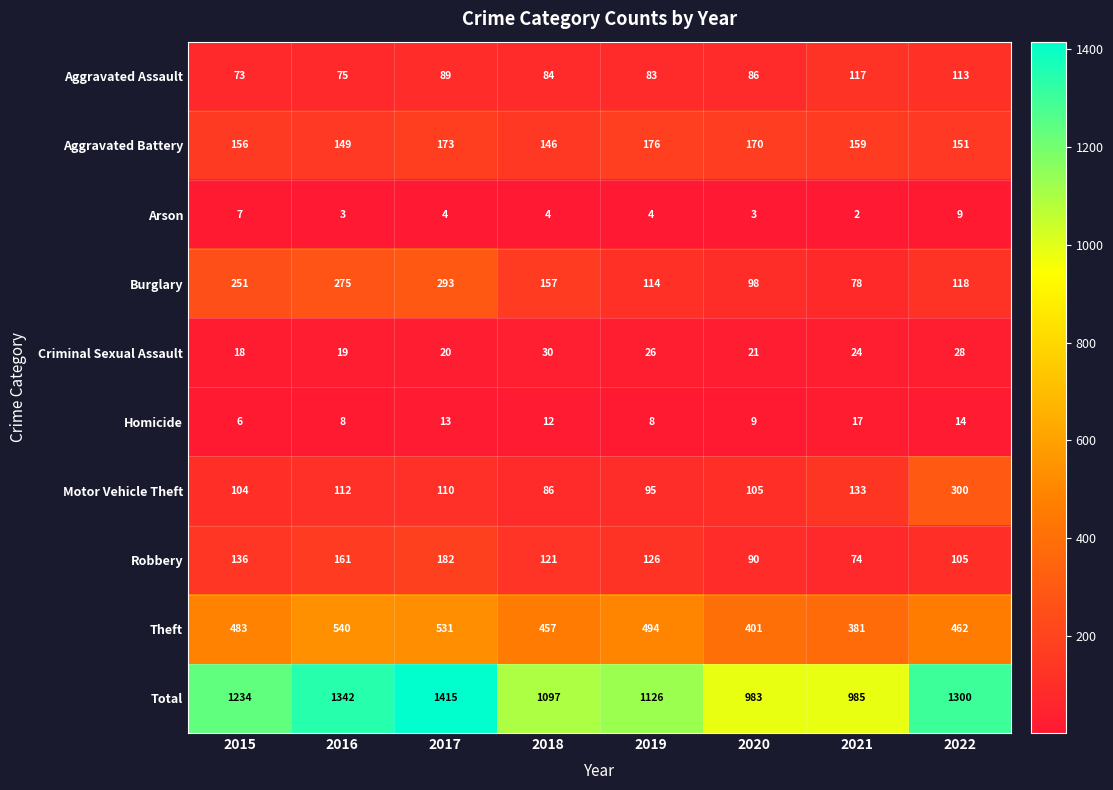

True or false: Theft has a value of 372 at 2016.

False